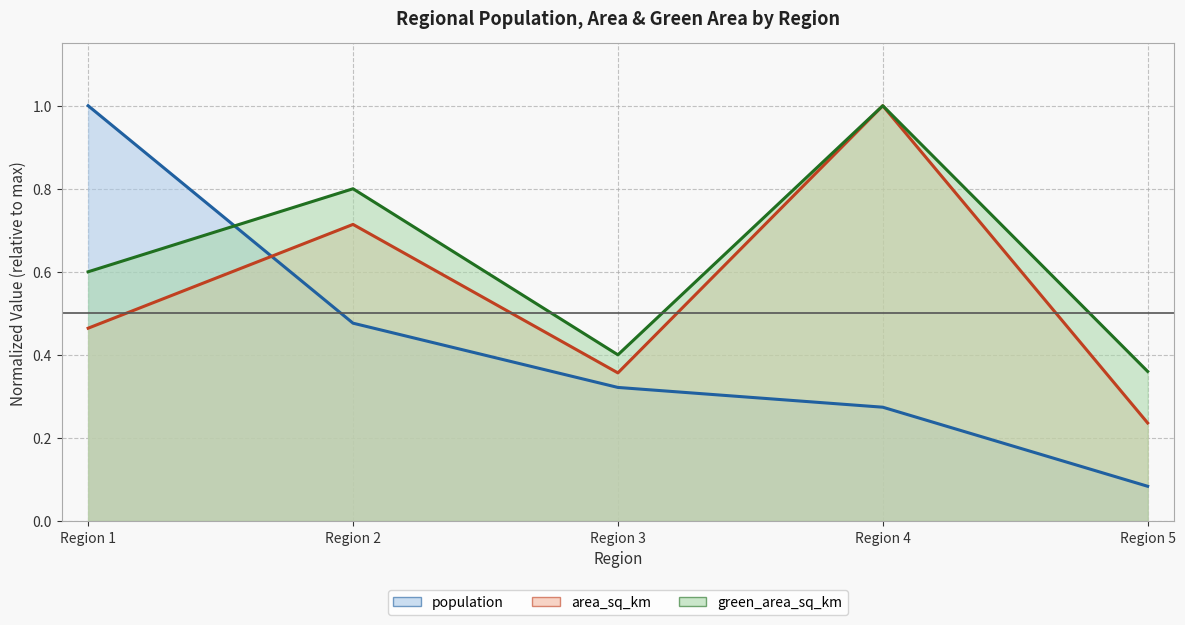

What is the average value of the area_sq_km series?

0.6